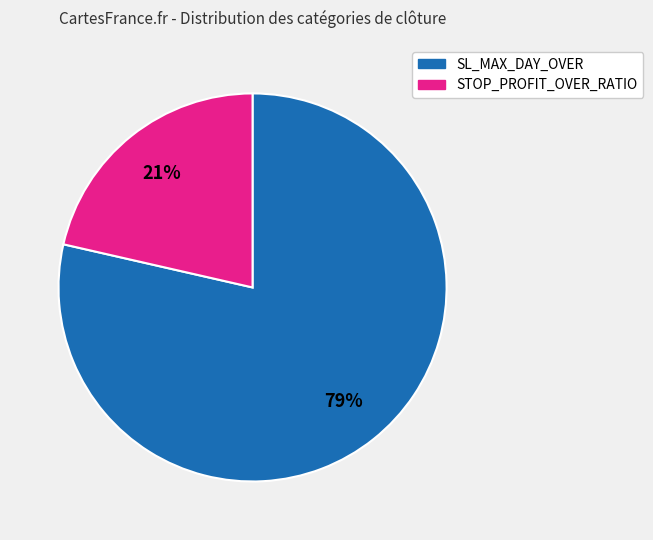

How many segments does this pie chart have?

2